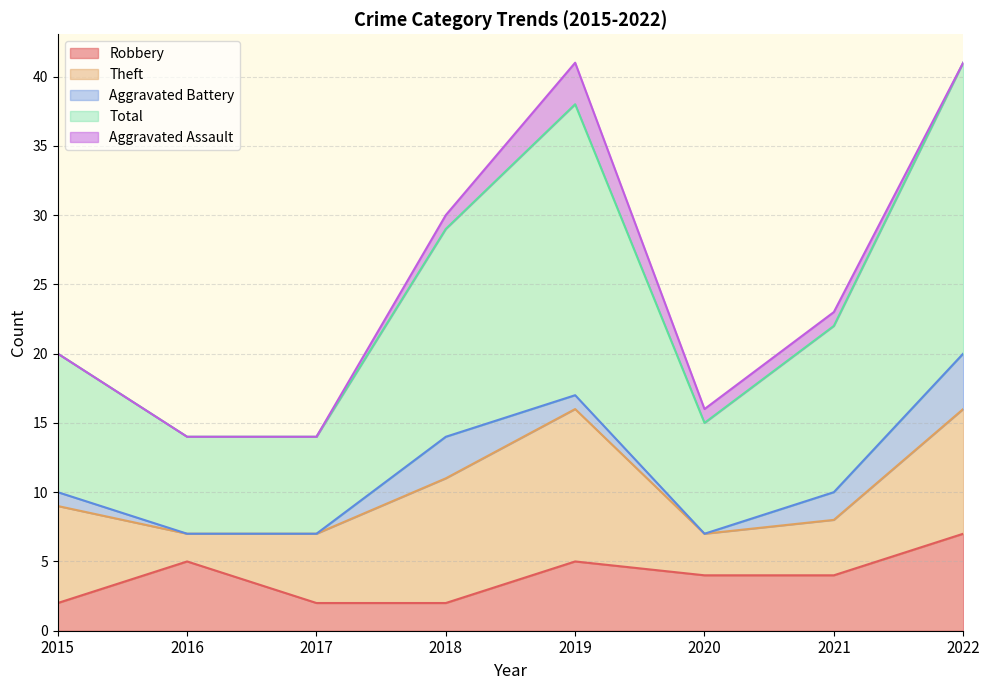

Where does the Theft series first go above 7?

2018